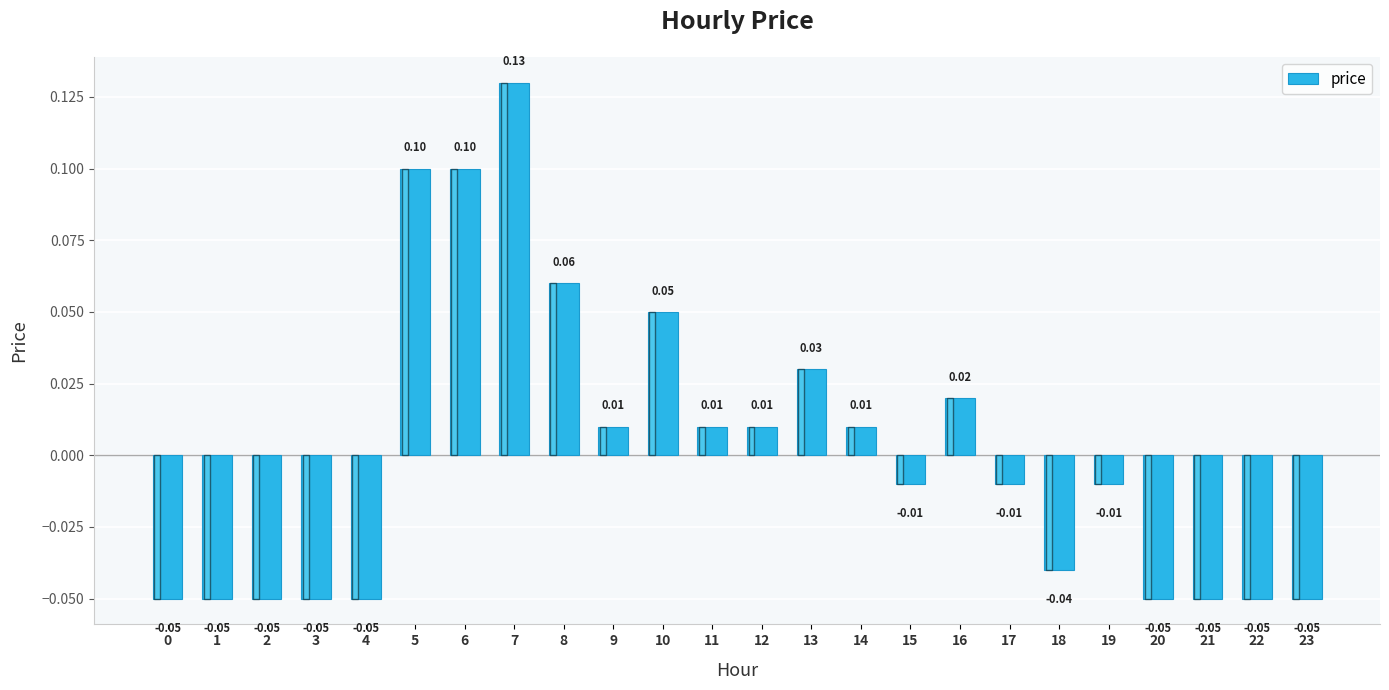

Which has a higher value, 11 or 17?

11